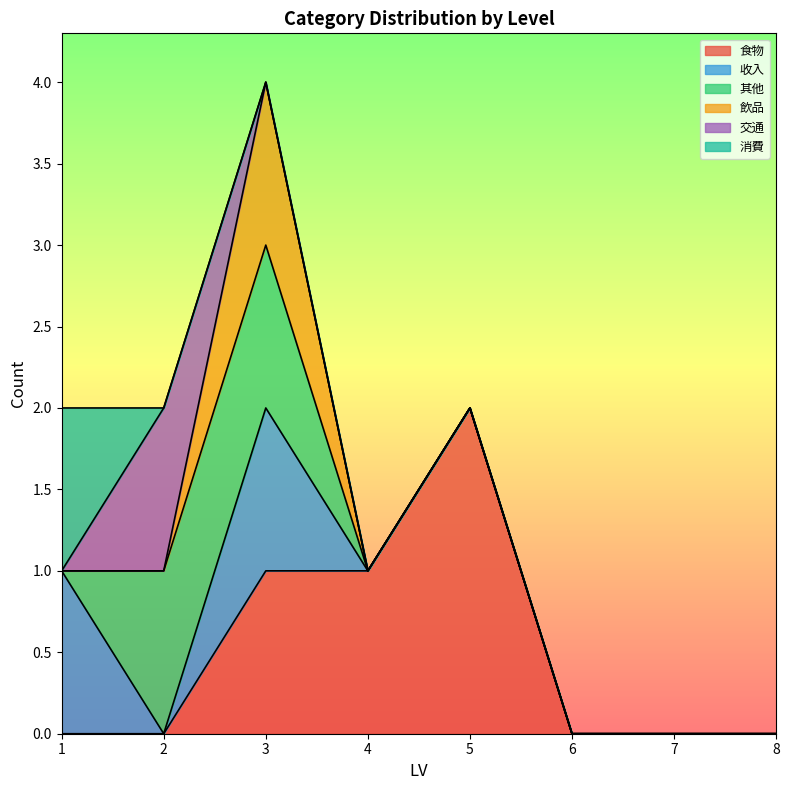

Which series has the largest range (max minus min)?

食物